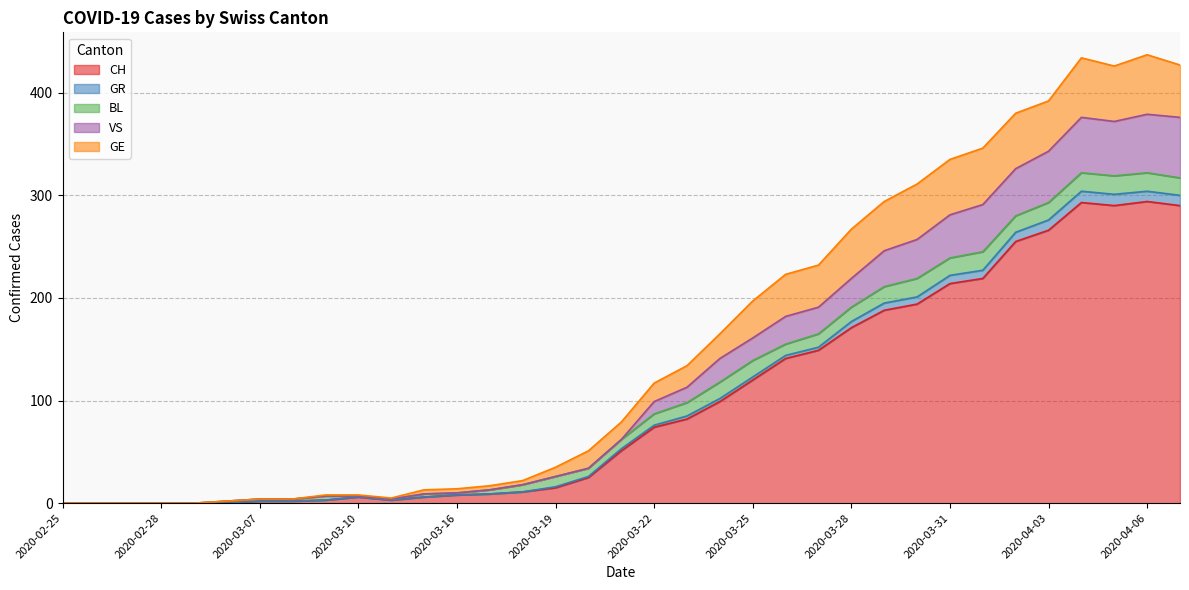

Rank the categories by VS value from highest to lowest.

2020-04-06, 2020-04-04, 2020-04-07, 2020-04-05, 2020-04-03, 2020-04-02, 2020-04-01, 2020-03-31, 2020-03-30, 2020-03-29, 2020-03-28, 2020-03-27, 2020-03-26, 2020-03-25, 2020-03-24, 2020-03-23, 2020-03-22, 2020-03-21, 2020-03-20, 2020-03-19, 2020-03-18, 2020-03-17, 2020-03-16, 2020-03-15, 2020-03-09, 2020-03-10, 2020-03-07, 2020-03-08, 2020-03-11, 2020-03-06, 2020-02-25, 2020-02-26, 2020-02-27, 2020-02-28, 2020-02-29